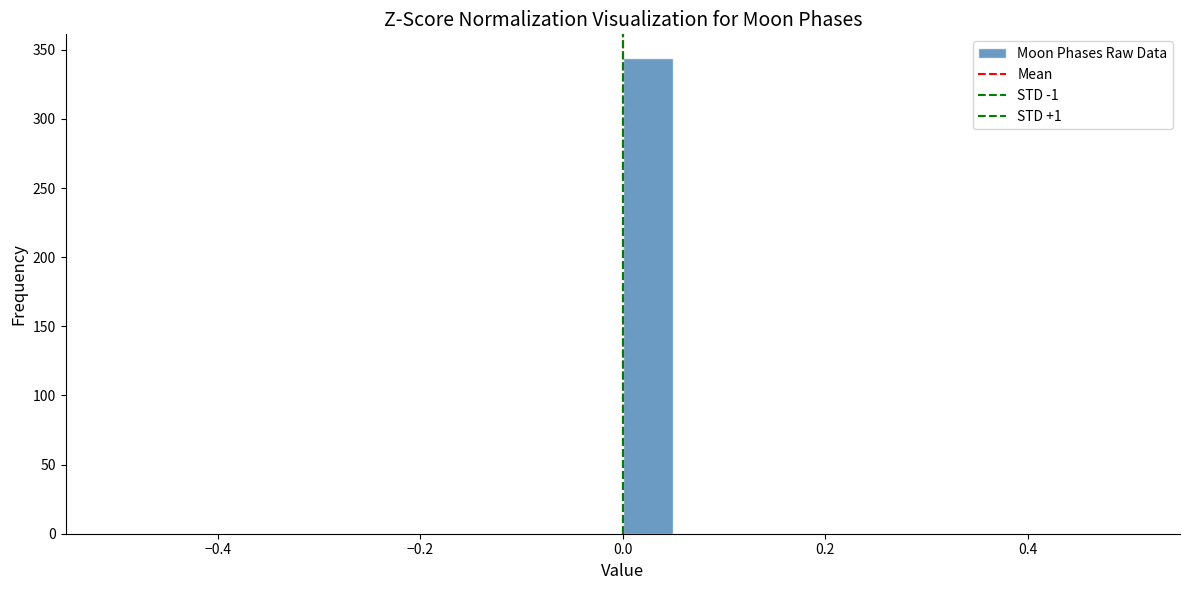

Read against the x-axis, roughly where is the centre of the tallest bar?

0.02